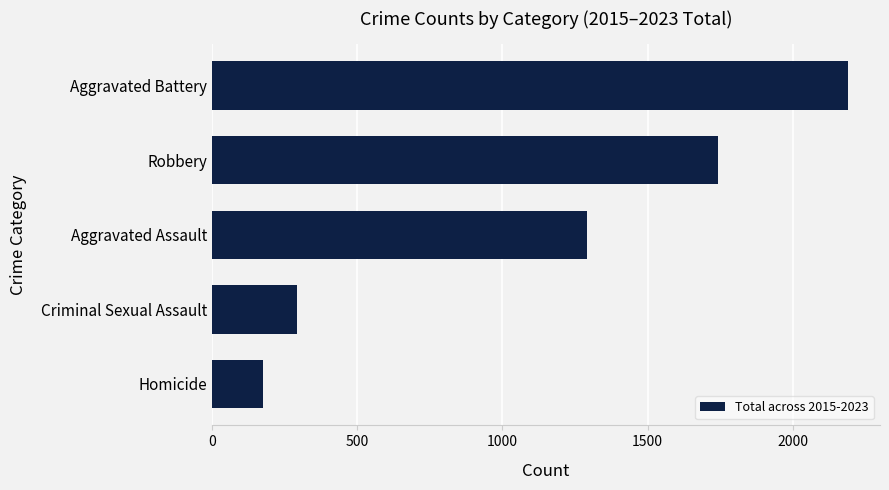

Count the number of categories in the chart.

5